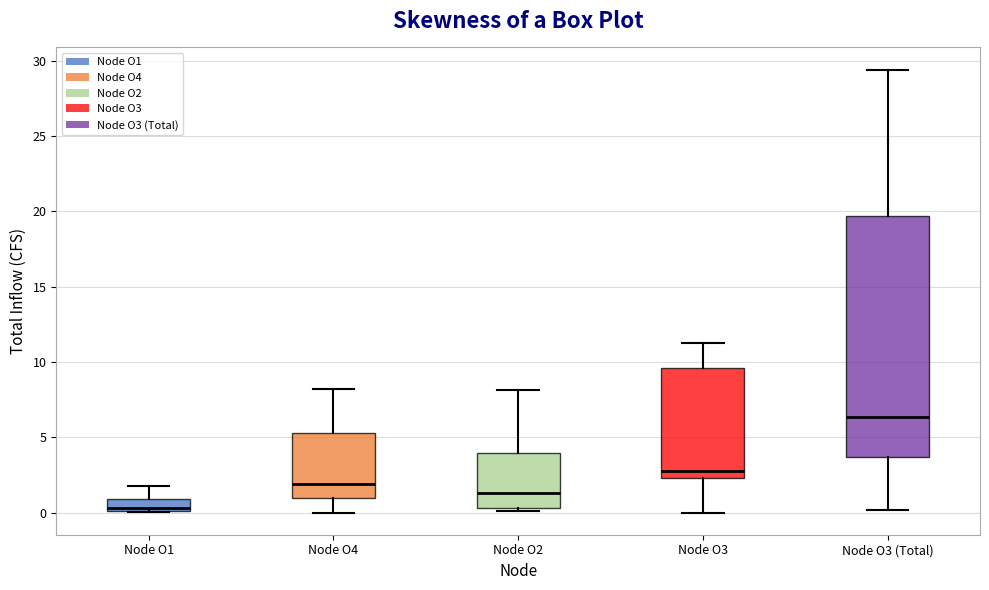

Where does the median line of the box for Node O3 sit on the y-axis? The values are not printed on the chart, so give them approximately, as read against the axis.

3.0